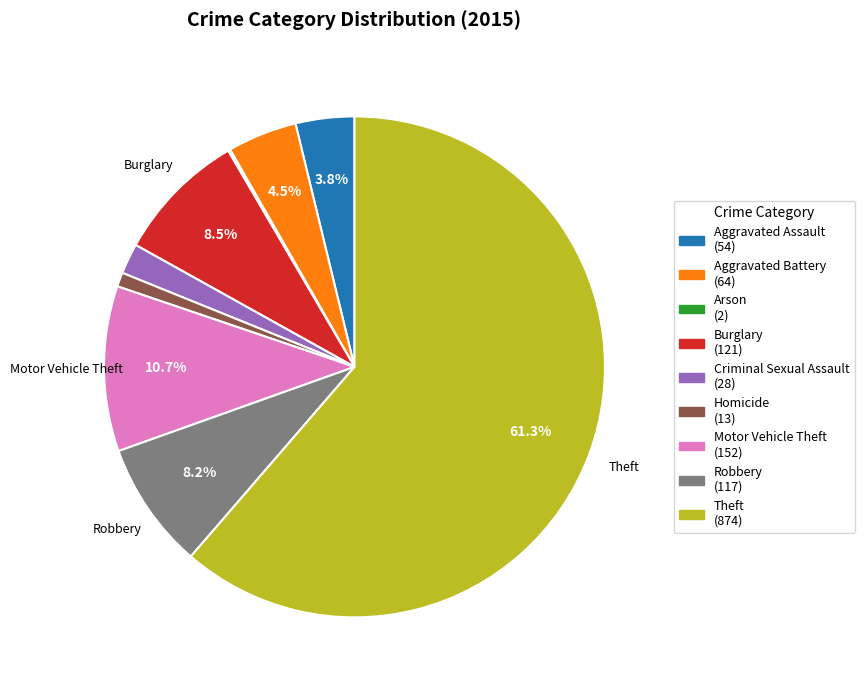

To the nearest percent, what is the difference between the largest and smallest slice percentages?

61%